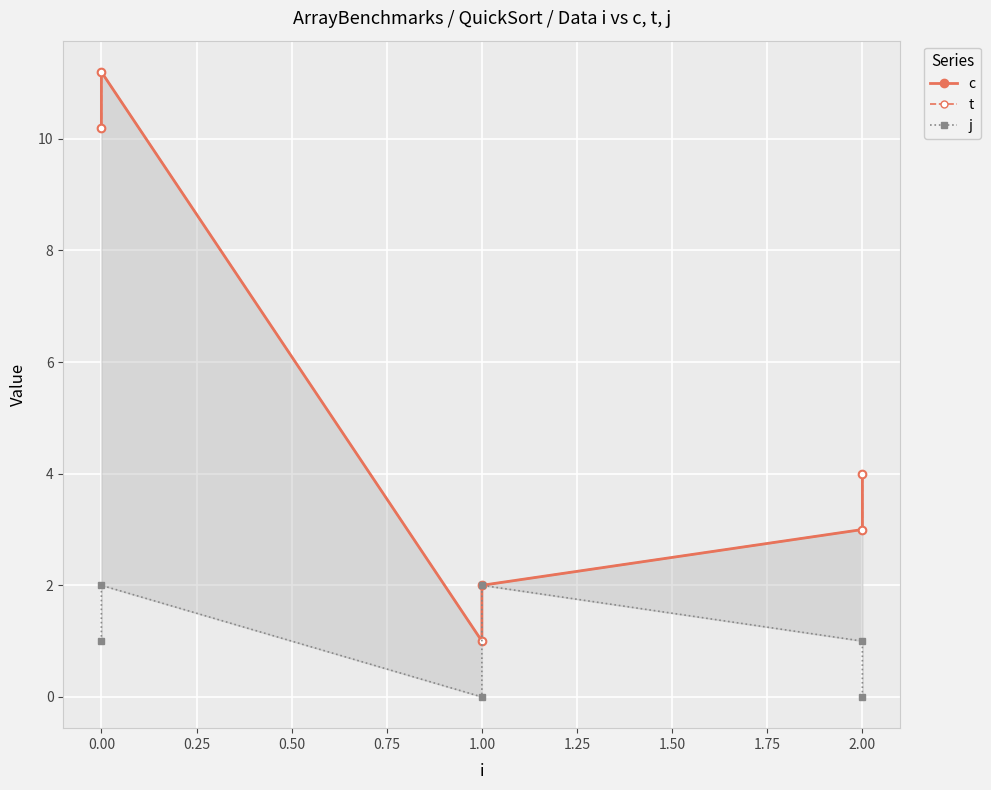

True or false: j and t cross at least once.

False